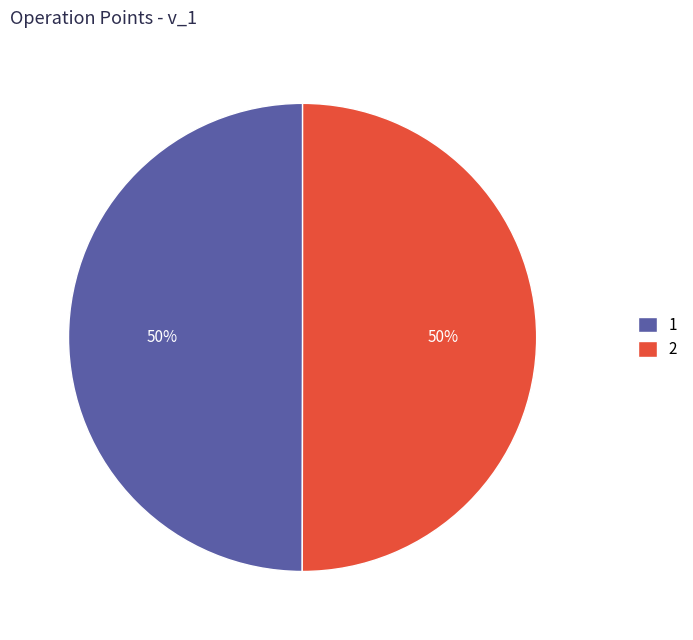

Approximately how many times larger is the value at 2 compared to 1?

1.0